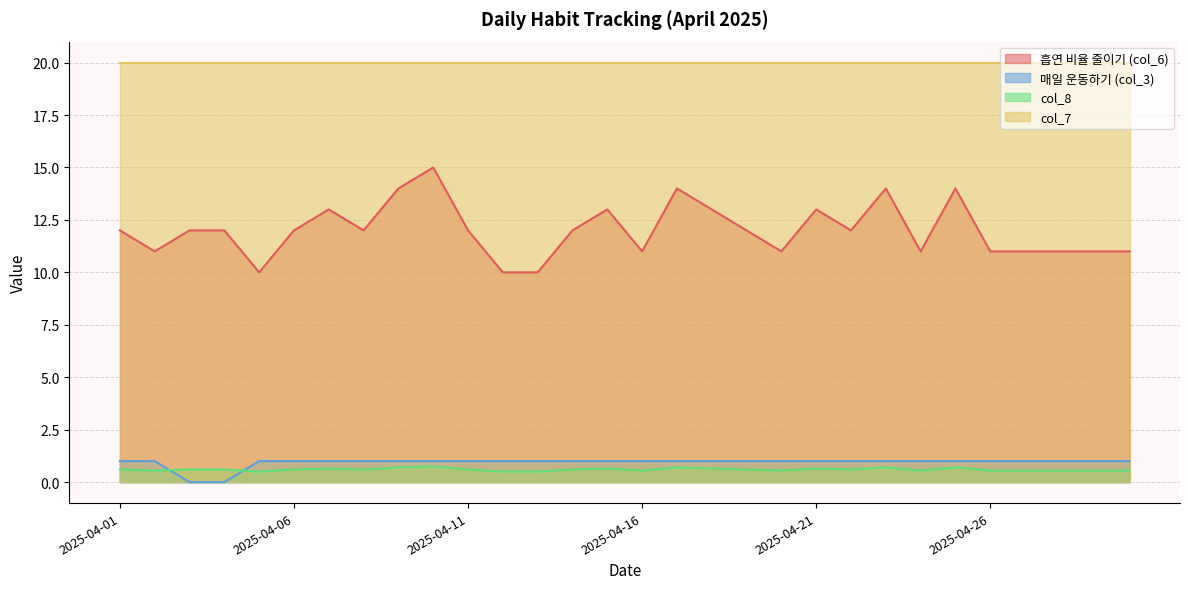

How many lines are shown in the chart?

4